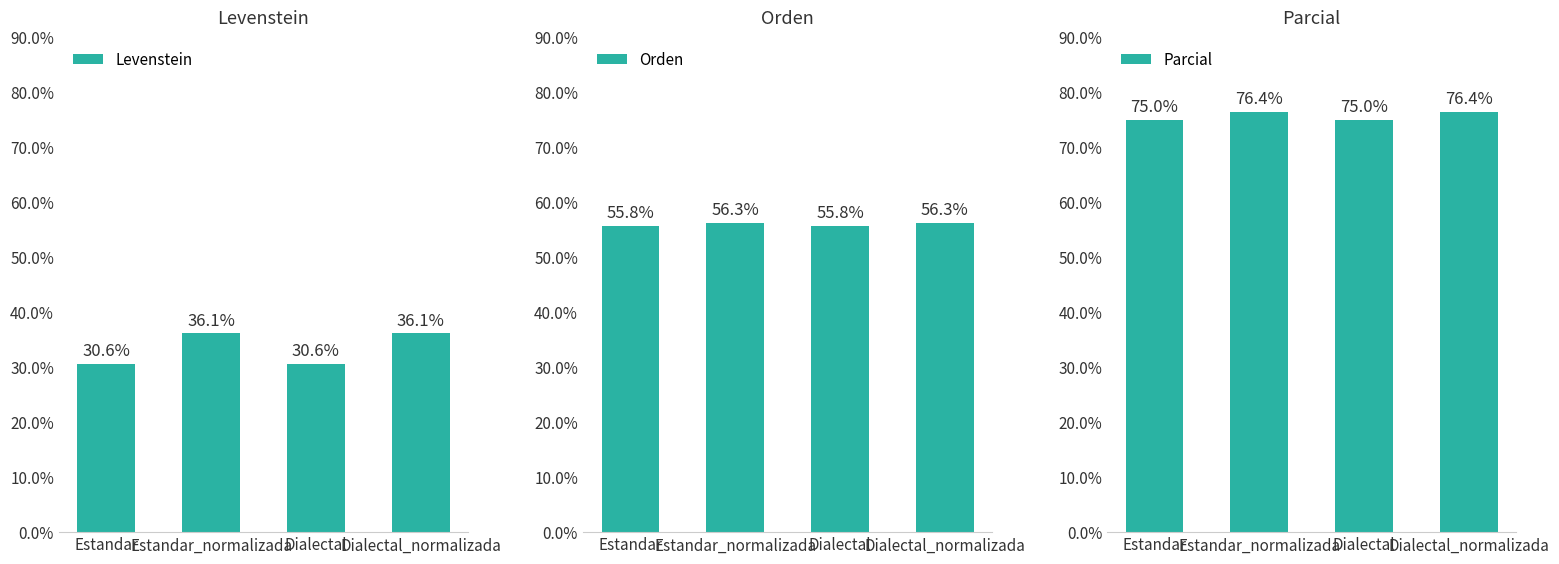

The value of Levenstein at Estandar is 30.6. True or false?

True